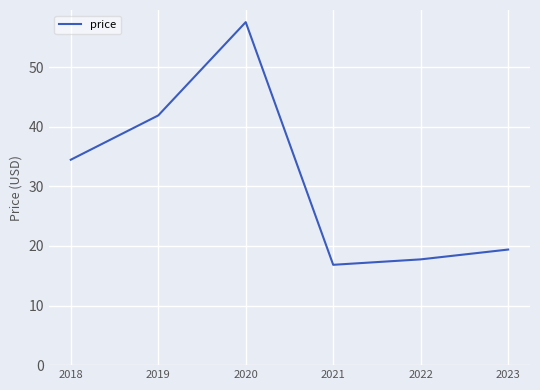

What is the difference between the maximum and minimum values?

40.7